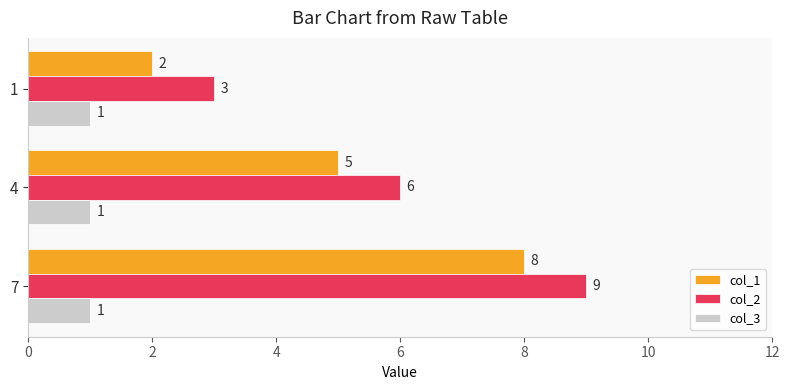

List the series in order of their peak value, lowest first.

col_3, col_1, col_2